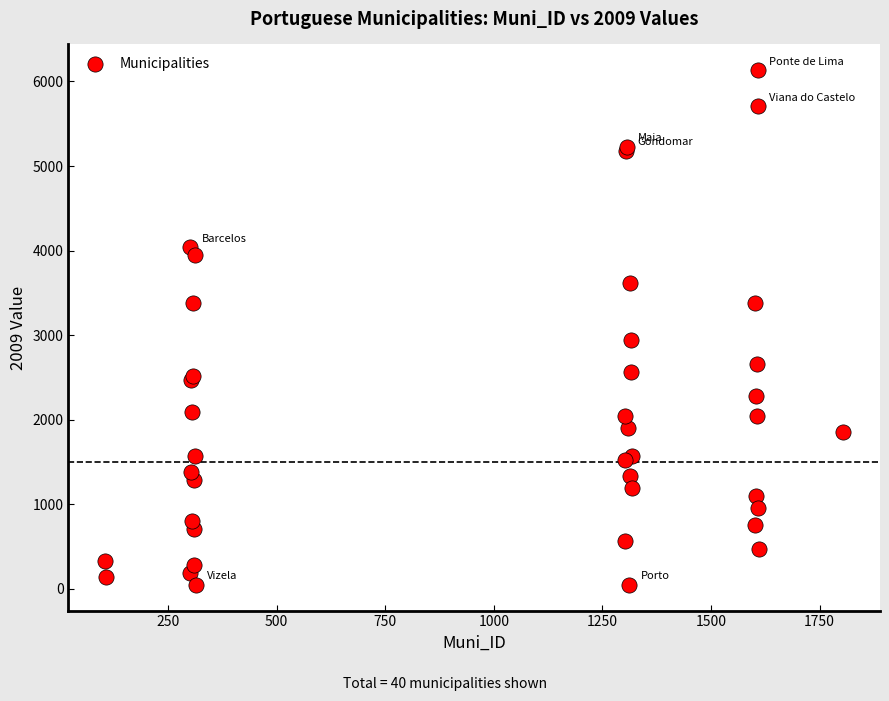

What Y value in the scatter plot is closest to 3090?

2947.8